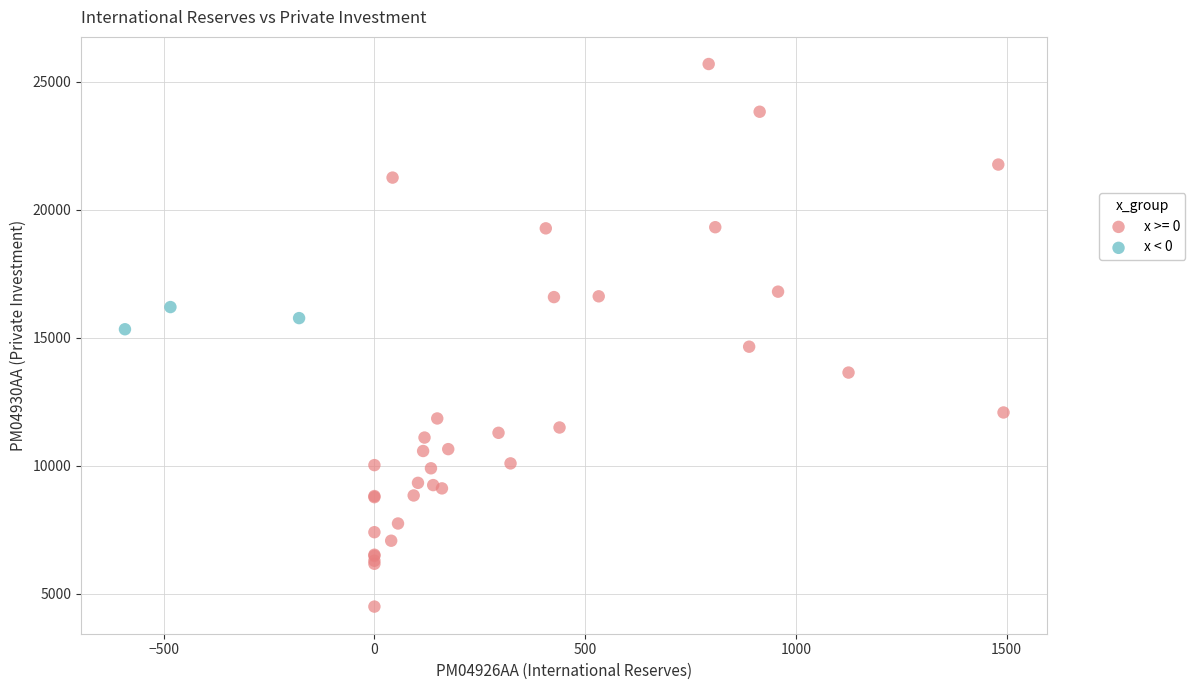

Which series reaches the minimum Y coordinate?

x >= 0